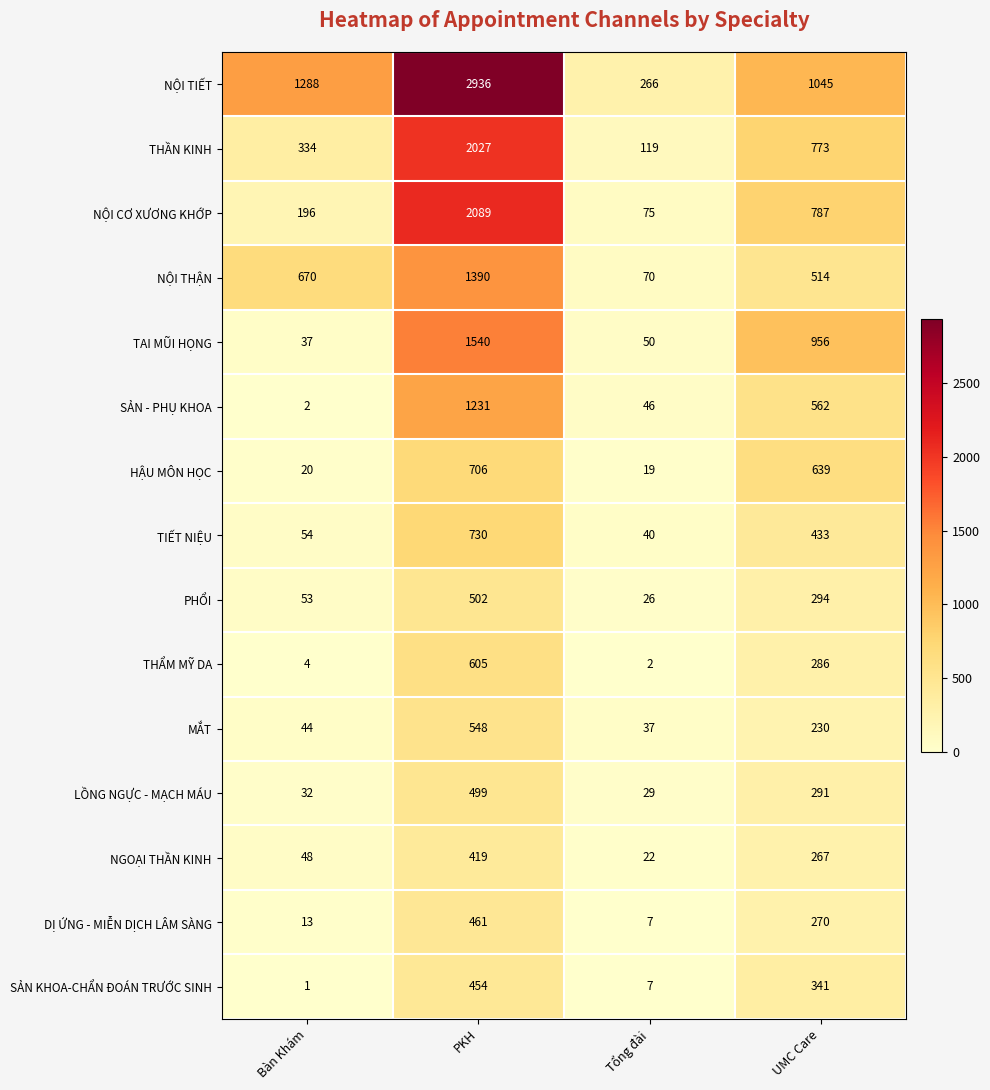

Which category has the highest value in the HẬU MÔN HỌC series?

PKH